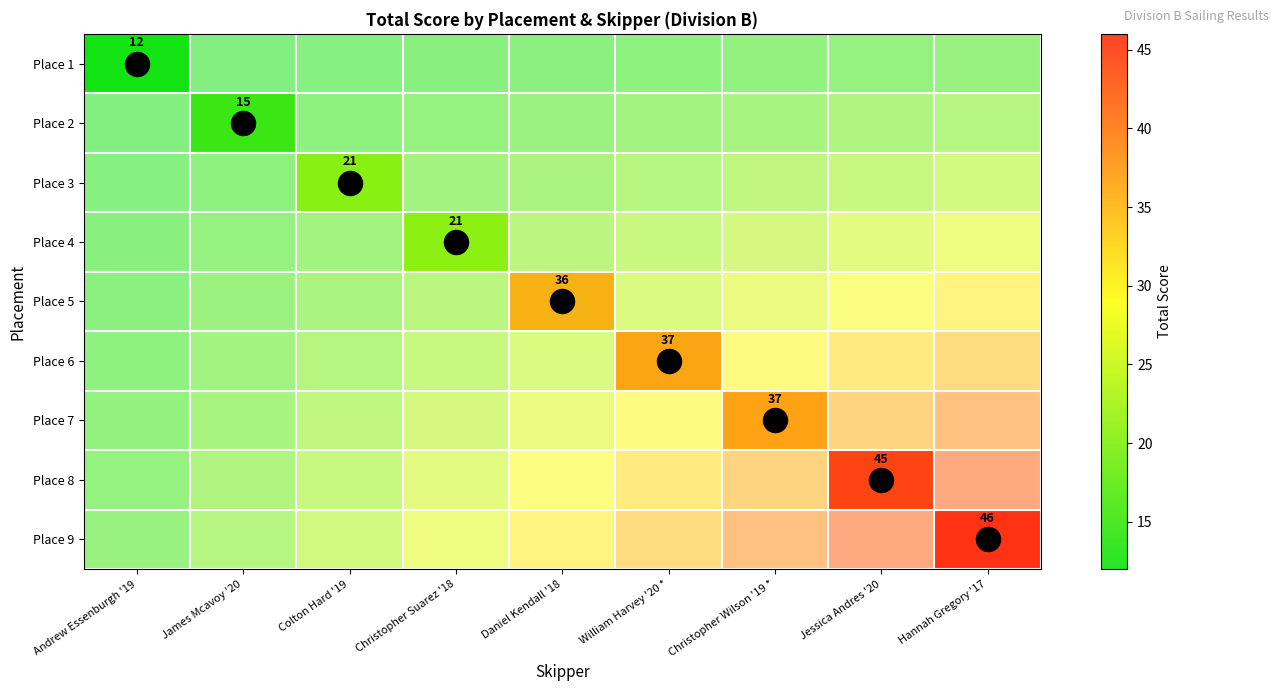

What is the smallest value displayed?

12.0